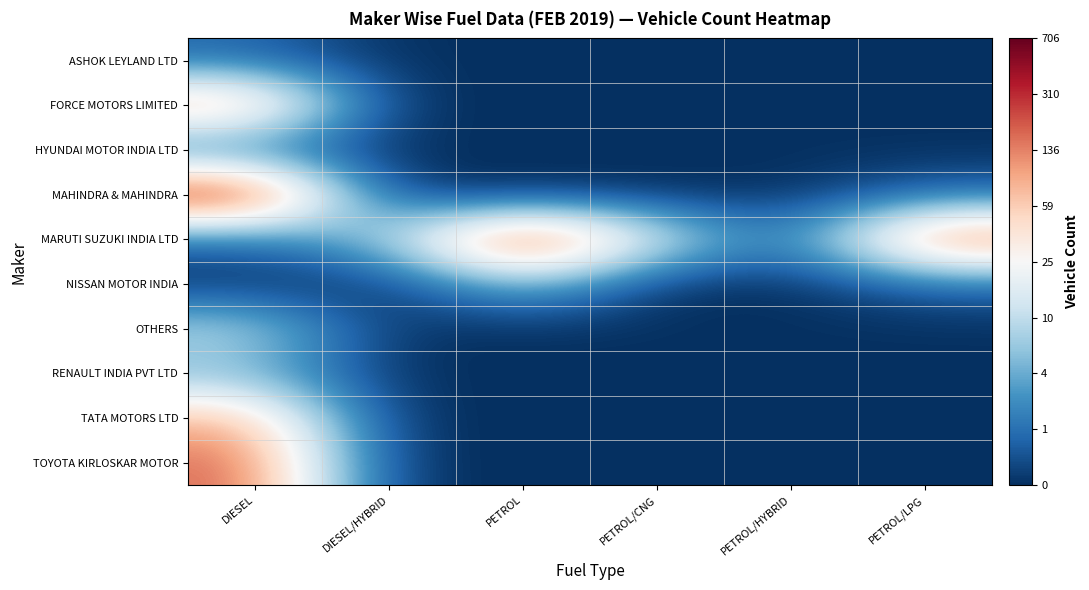

Reading right to left, list all the values displayed in this chart.

ASHOK LEYLAND LTD: PETROL/LPG=0.0	PETROL/HYBRID=0.0	PETROL/CNG=0.0	PETROL=0.0	DIESEL/HYBRID=0.0	DIESEL=0.7
FORCE MOTORS LIMITED: PETROL/LPG=0.0	PETROL/HYBRID=0.0	PETROL/CNG=0.0	PETROL=0.0	DIESEL/HYBRID=0.0	DIESEL=4.9
HYUNDAI MOTOR INDIA LTD: PETROL/LPG=0.0	PETROL/HYBRID=0.0	PETROL/CNG=0.0	PETROL=0.0	DIESEL/HYBRID=0.0	DIESEL=0.7
MAHINDRA & MAHINDRA: PETROL/LPG=0.7	PETROL/HYBRID=0.0	PETROL/CNG=0.0	PETROL=0.0	DIESEL/HYBRID=0.0	DIESEL=6.6
MARUTI SUZUKI INDIA LTD: PETROL/LPG=5.5	PETROL/HYBRID=0.7	PETROL/CNG=2.9	PETROL=6.4	DIESEL/HYBRID=2.2	DIESEL=0.7
NISSAN MOTOR INDIA: PETROL/LPG=0.7	PETROL/HYBRID=0.0	PETROL/CNG=0.0	PETROL=2.1	DIESEL/HYBRID=0.0	DIESEL=0.0
OTHERS: PETROL/LPG=0.0	PETROL/HYBRID=0.0	PETROL/CNG=0.0	PETROL=0.0	DIESEL/HYBRID=0.0	DIESEL=2.4
RENAULT INDIA PVT LTD: PETROL/LPG=0.0	PETROL/HYBRID=0.0	PETROL/CNG=0.0	PETROL=0.0	DIESEL/HYBRID=0.0	DIESEL=1.8
TATA MOTORS LTD: PETROL/LPG=0.0	PETROL/HYBRID=0.0	PETROL/CNG=0.0	PETROL=0.0	DIESEL/HYBRID=0.0	DIESEL=4.4
TOYOTA KIRLOSKAR MOTOR: PETROL/LPG=0.0	PETROL/HYBRID=0.0	PETROL/CNG=0.0	PETROL=0.0	DIESEL/HYBRID=0.0	DIESEL=5.2